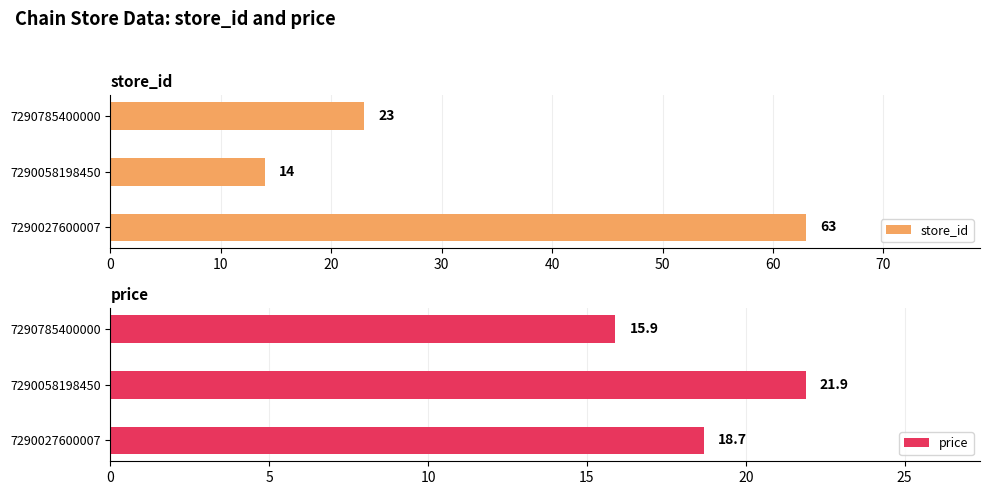

At which label does store_id reach its minimum?

7290058198450